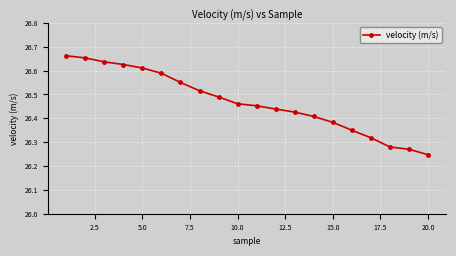

Count the values in the range 26 to 27.

20